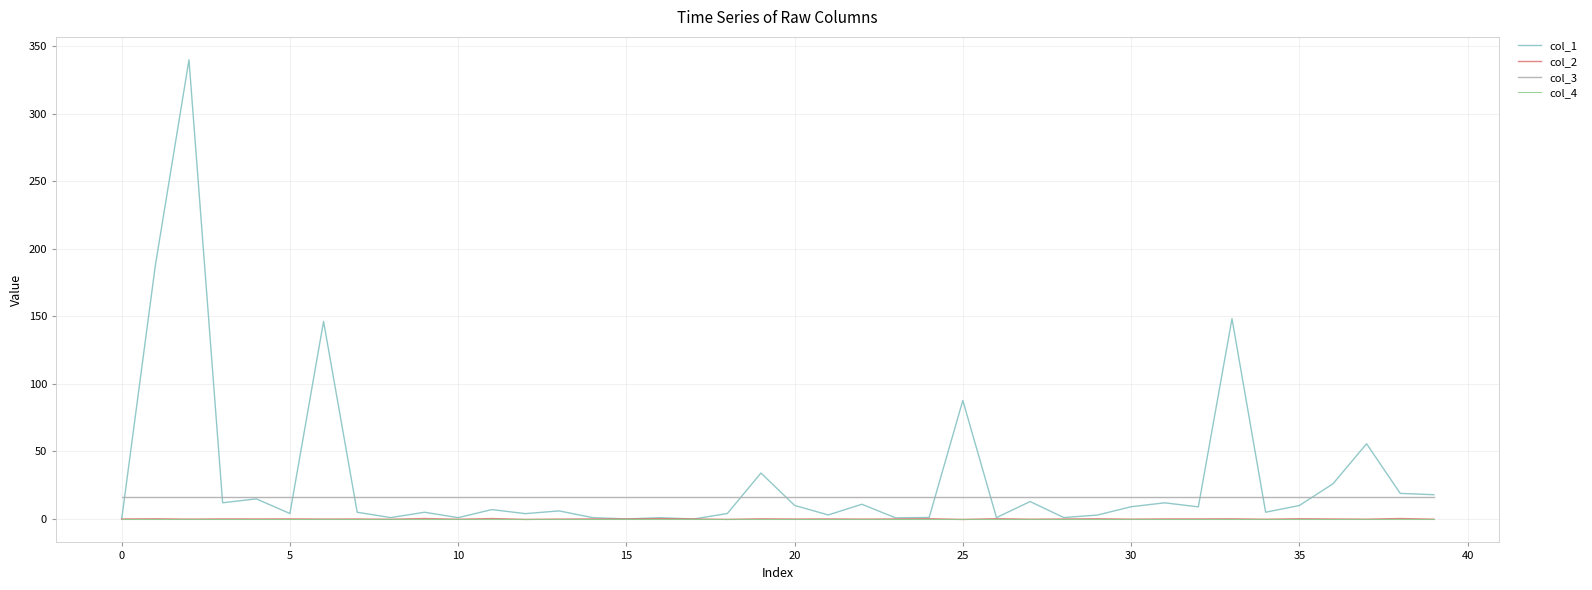

At how many categories does at least one series exceed 203?

1